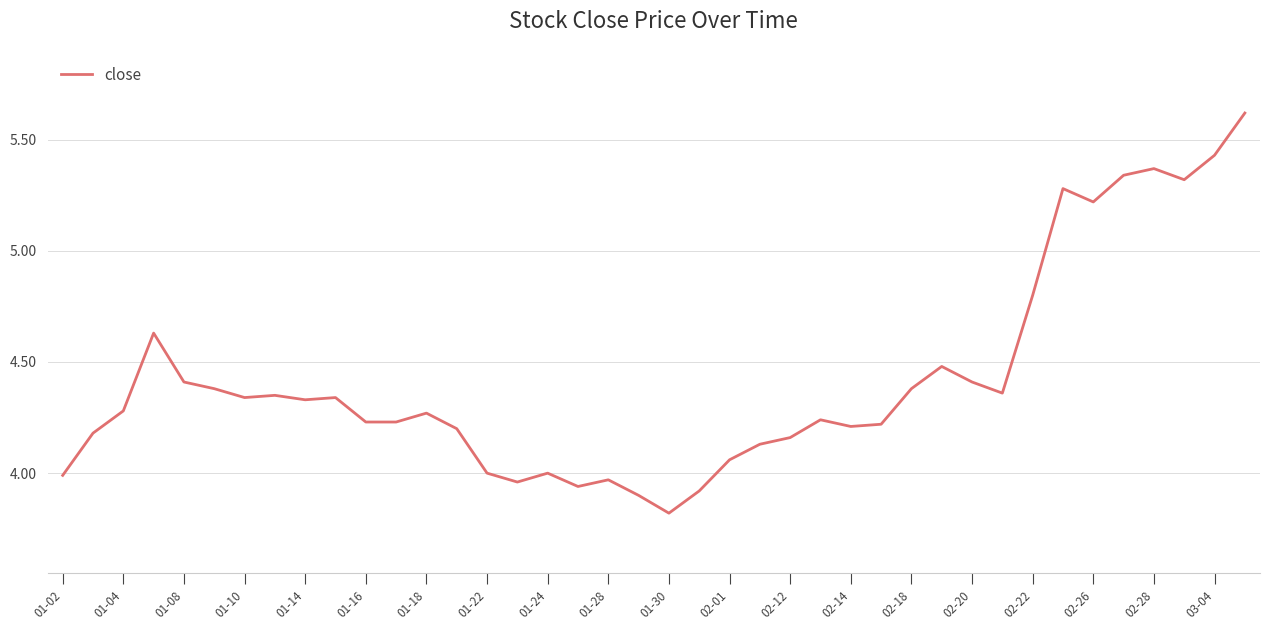

Is this an area chart (filled region under the line)?

No